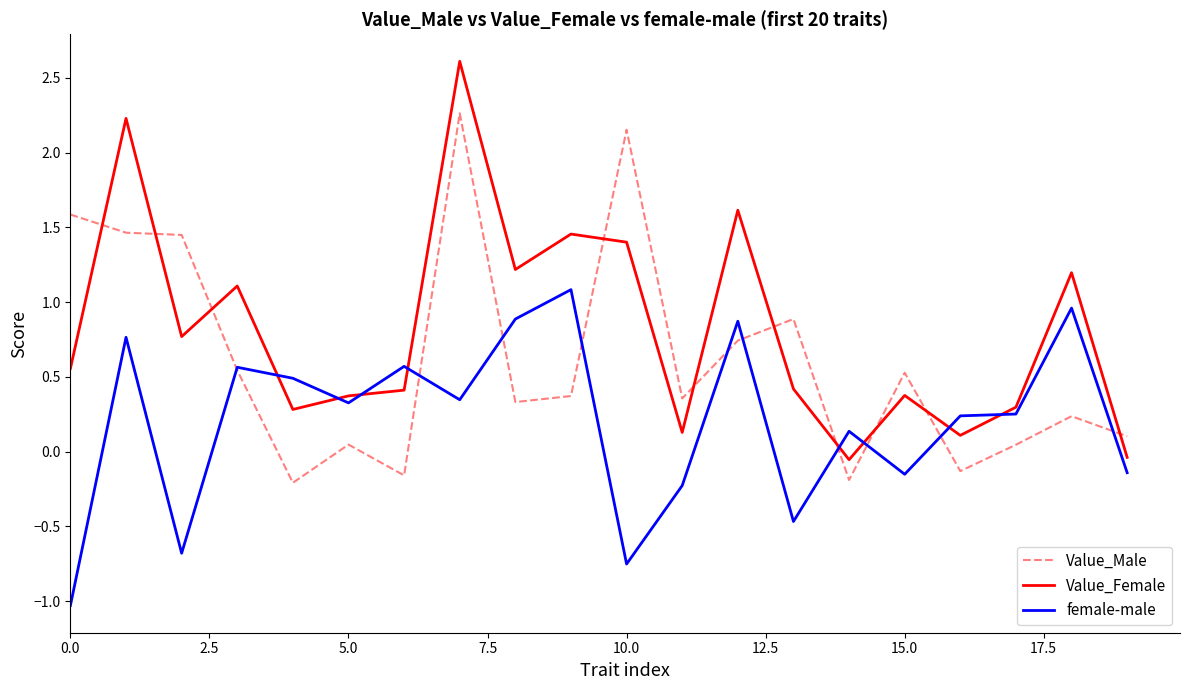

How many intersections are there between Value_Female and female-male?

8